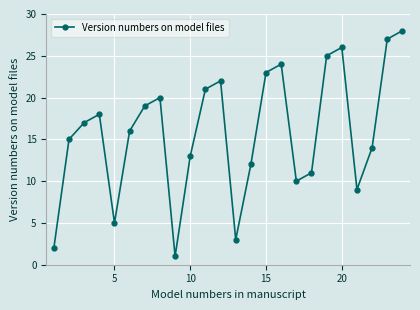

How many lines are shown in the chart?

1